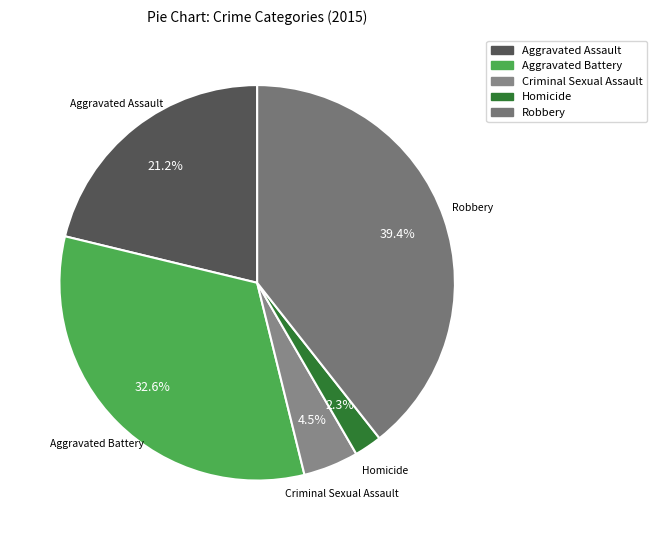

What is the total percentage of Aggravated Assault and Homicide?

23.5%